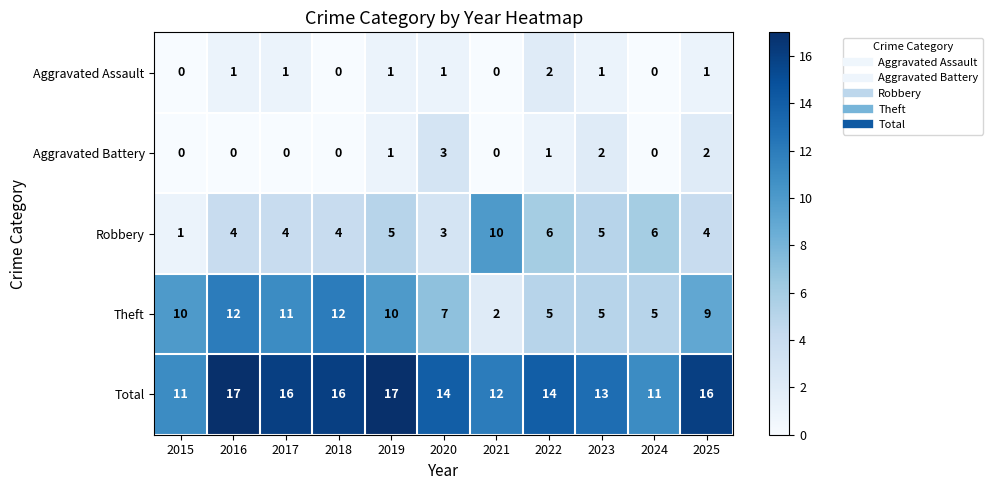

Rank the series at 2022 from lowest to highest value.

Aggravated Battery, Aggravated Assault, Theft, Robbery, Total